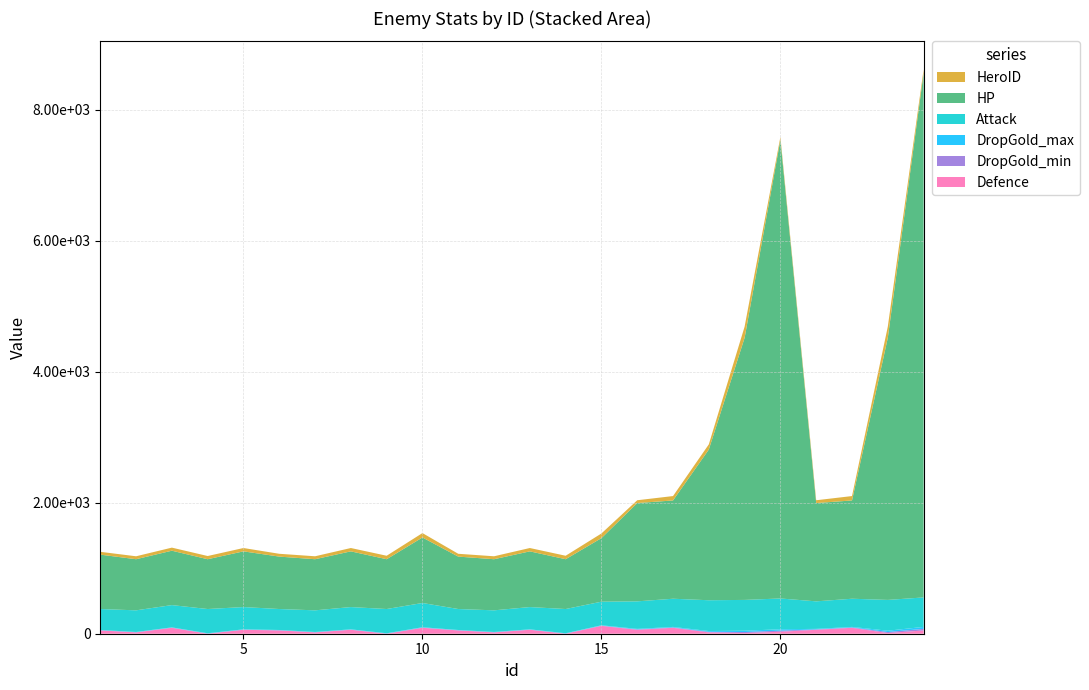

Reading right to left, what are all the values shown in this chart?

Defence: 50	10	90	60	30	10	20	90	60	120	0	60	20	50	90	0	60	20	50	60	0	90	20	50
DropGold_min: 24	16	6	6	17	16	9	6	6	4	3	3	3	3	4	3	3	3	3	3	3	3	3	3
DropGold_max: 30	20	8	8	21	20	12	8	8	5	4	4	4	4	5	4	4	4	4	4	4	4	4	4
Attack: 450	470	430	420	470	470	470	430	420	360	370	340	330	320	370	370	340	330	320	340	370	340	330	320
HP: 8000	4000	1500	1500	7000	4000	2300	1500	1500	970	760	850	780	800	1000	760	850	780	800	850	760	830	780	830
HeroID: 56	171	67	43	44	171	79	67	43	71	53	51	45	43	67	53	51	45	43	51	49	47	45	43